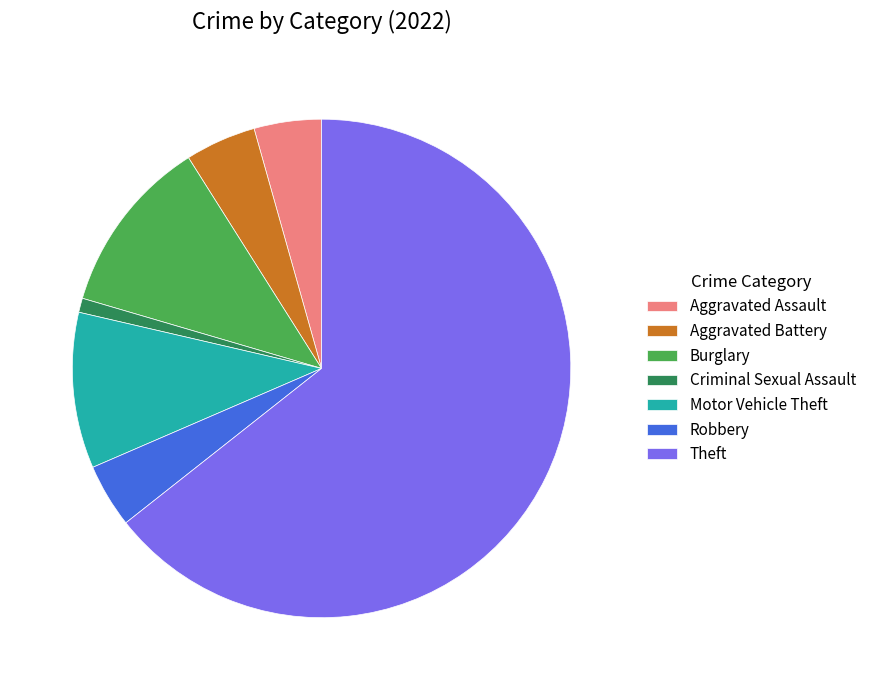

What is the smallest slice in the pie chart?

Criminal Sexual Assault